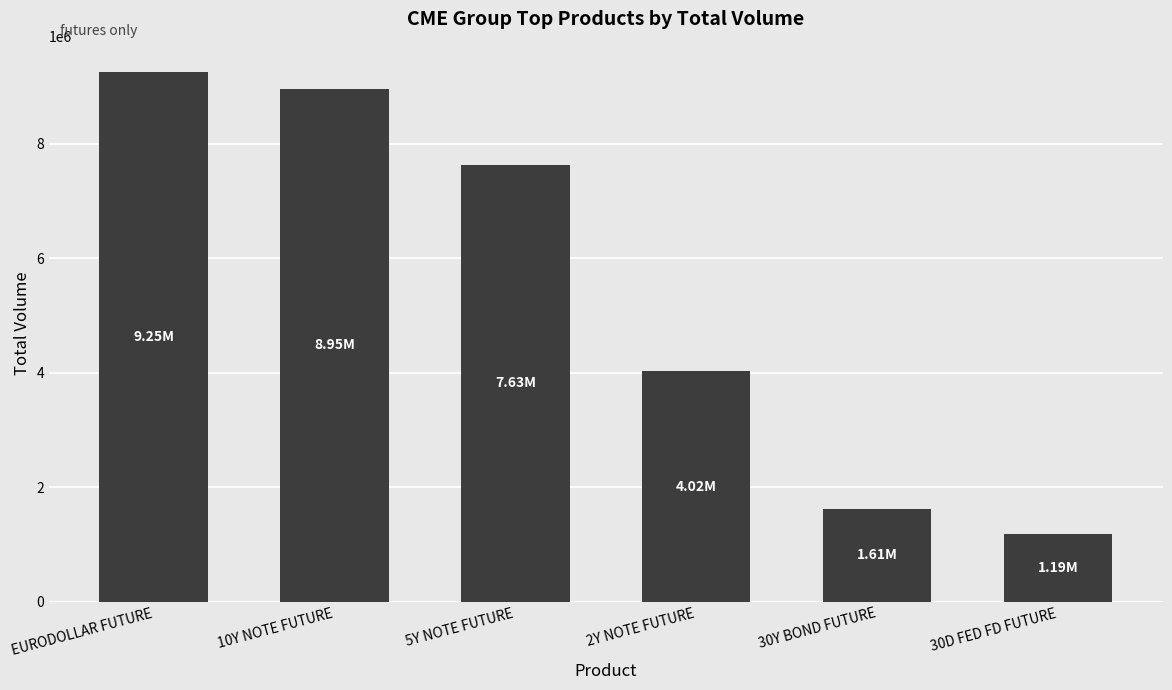

What is the value of the 4th bar from the left?

4020553